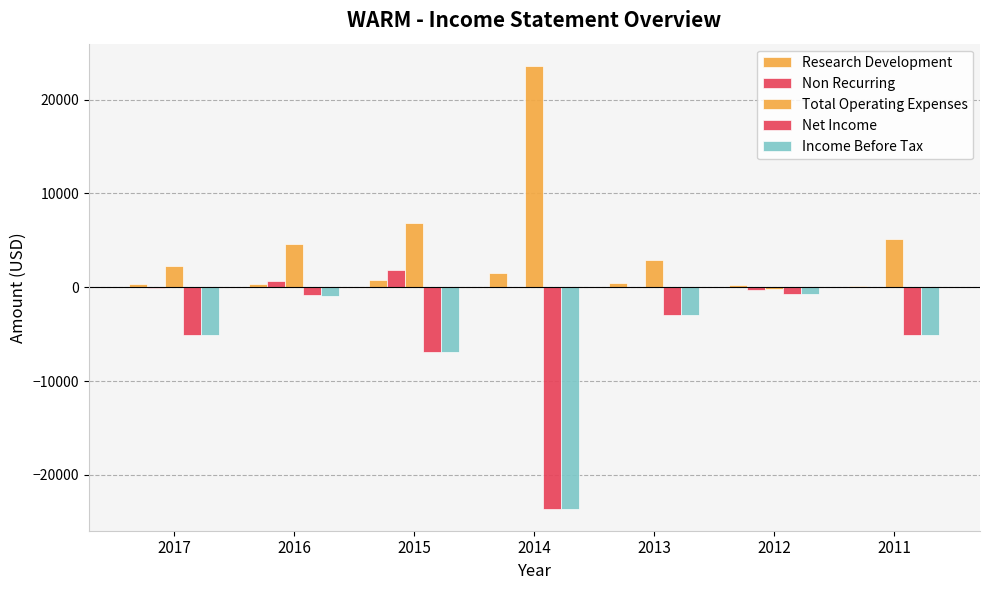

How many data points does each series have?

7